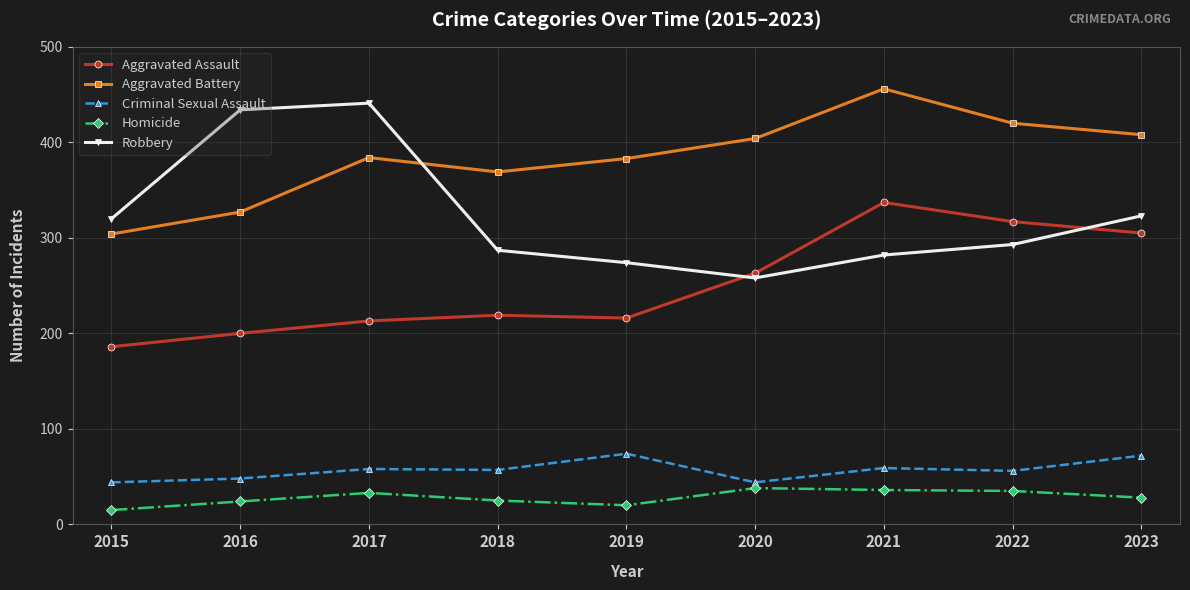

At which category is the sum across all series the highest?

2021